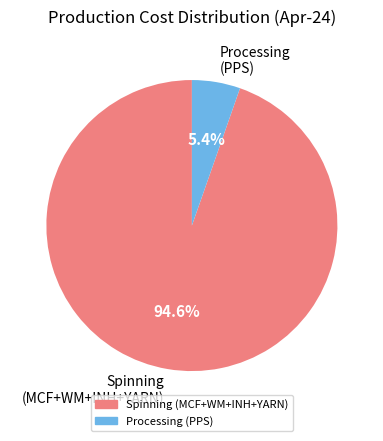

To the nearest percent, what is the average slice percentage?

50%